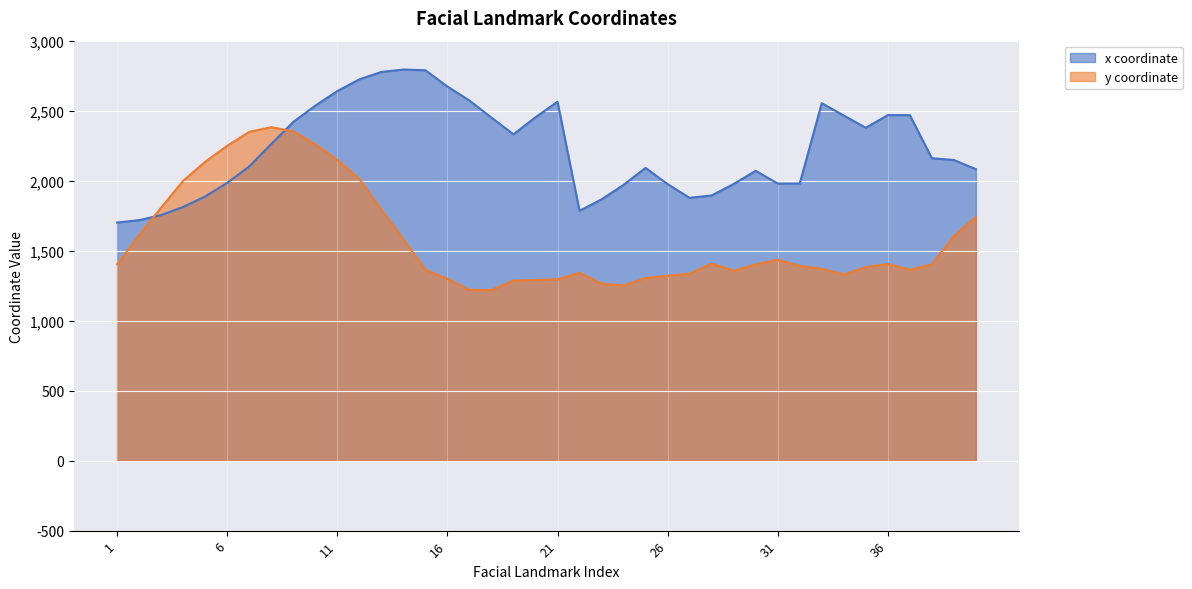

The value of x at 10 is 552.0. True or false?

False